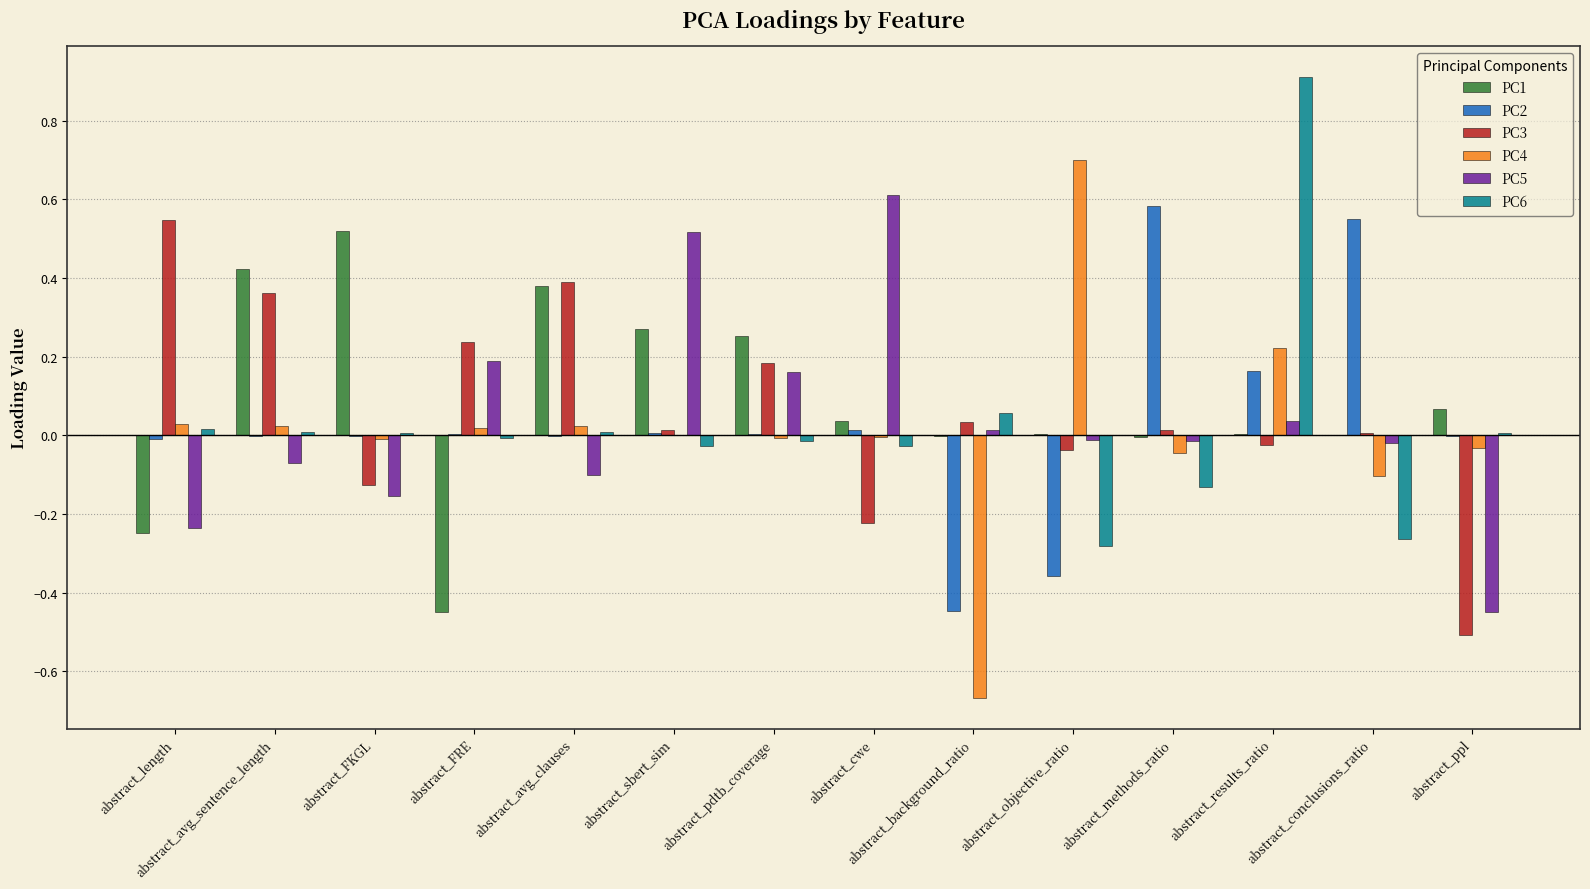

True or false: PC3 has a value of -0.1 at abstract_FKGL.

True